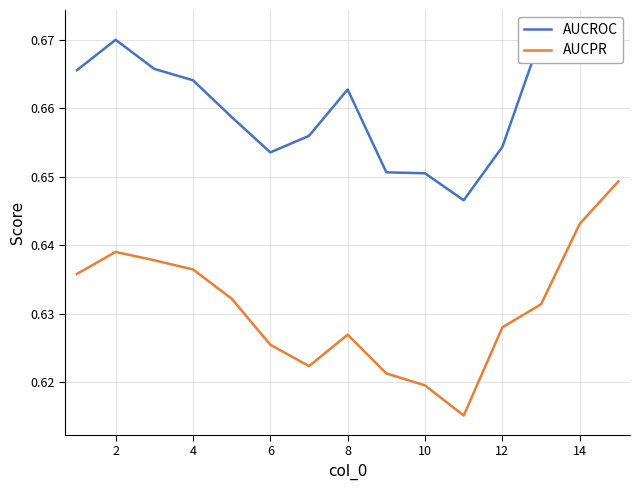

Reading left to right, transcribe all the data shown in this chart.

AUCROC: 0.7	0.7	0.7	0.7	0.7	0.7	0.7	0.7	0.7	0.7	0.6	0.7	0.7	0.7	0.7
AUCPR: 0.6	0.6	0.6	0.6	0.6	0.6	0.6	0.6	0.6	0.6	0.6	0.6	0.6	0.6	0.6